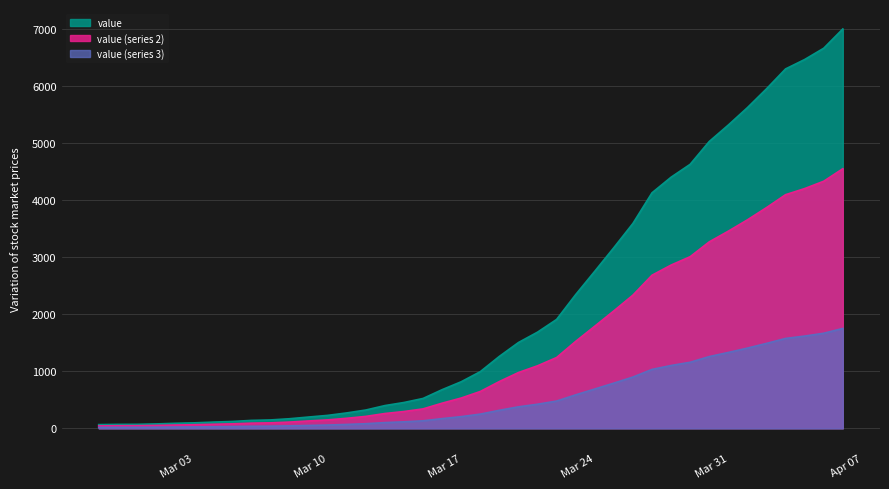

Which series has the widest spread of values?

value